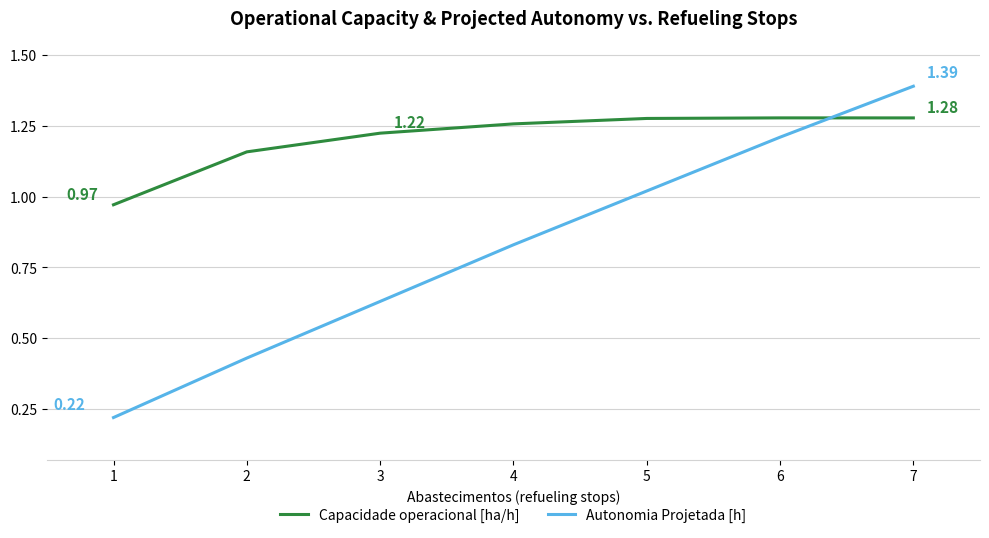

List the series in order of their overall mean, lowest first.

Autonomia Projetada [h], Capacidade operacional [ha/h]